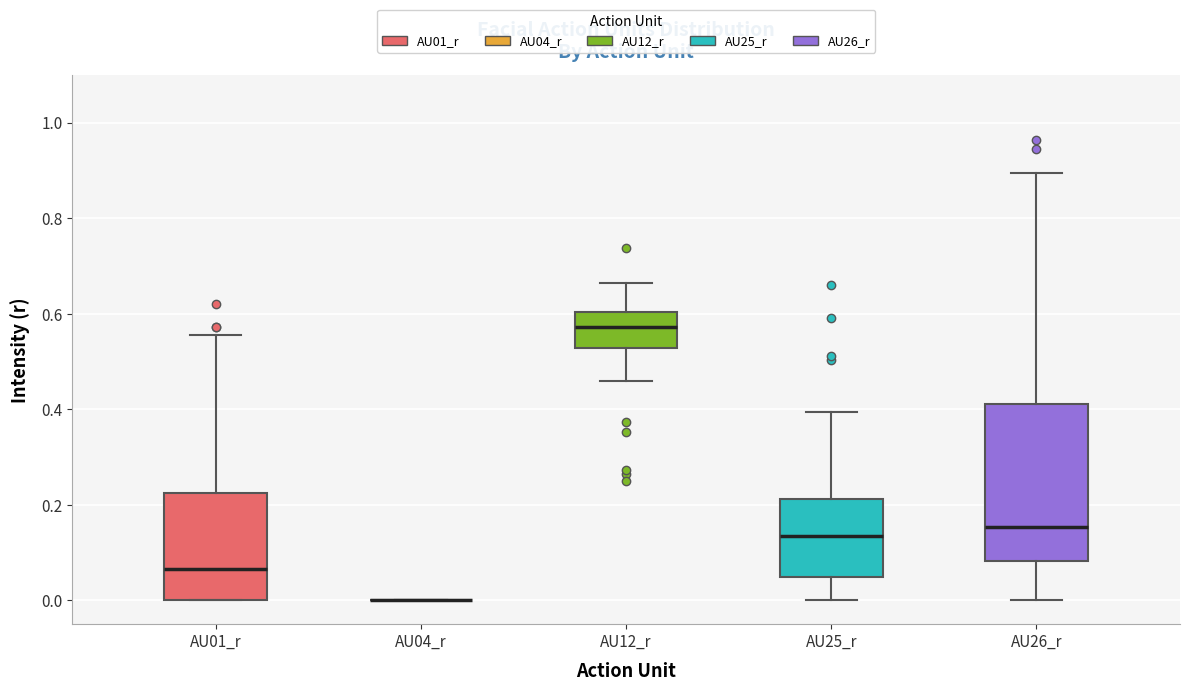

Which box is the tallest, from its lower edge to its upper edge?

AU26_r